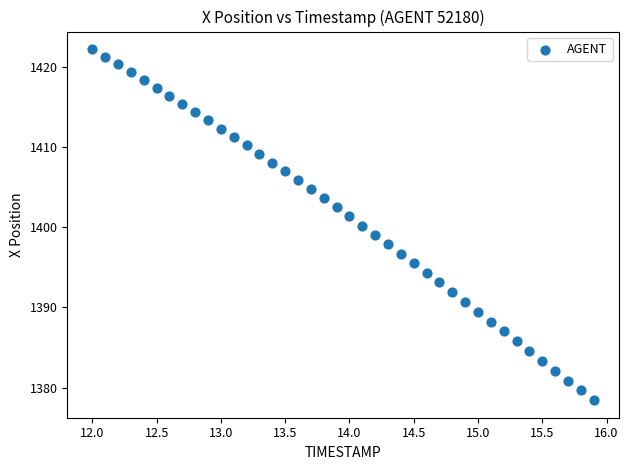

What is the range of Y values (max minus min)?

43.9